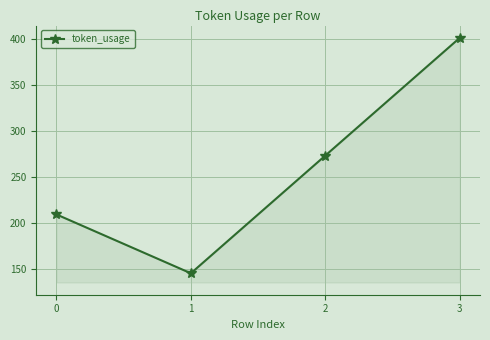

Count the values in the range 209 to 401.

3